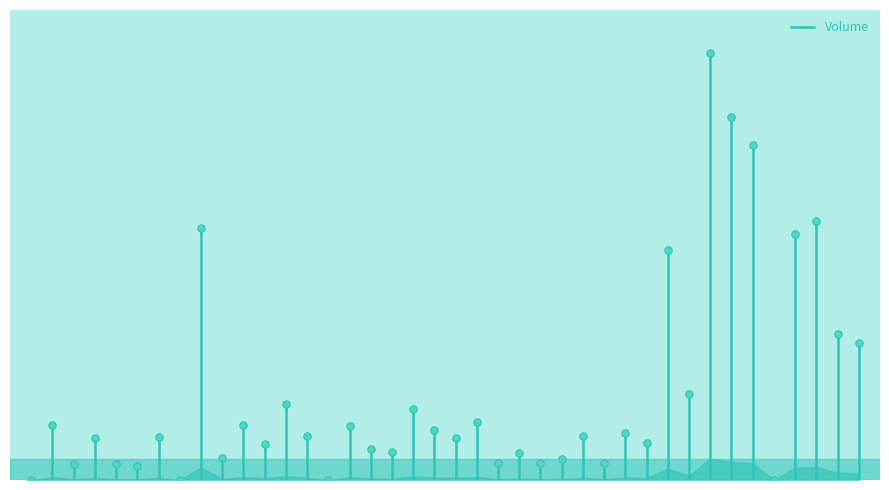

Which has a higher value, 06-14 10 or 06-15 13?

06-14 10